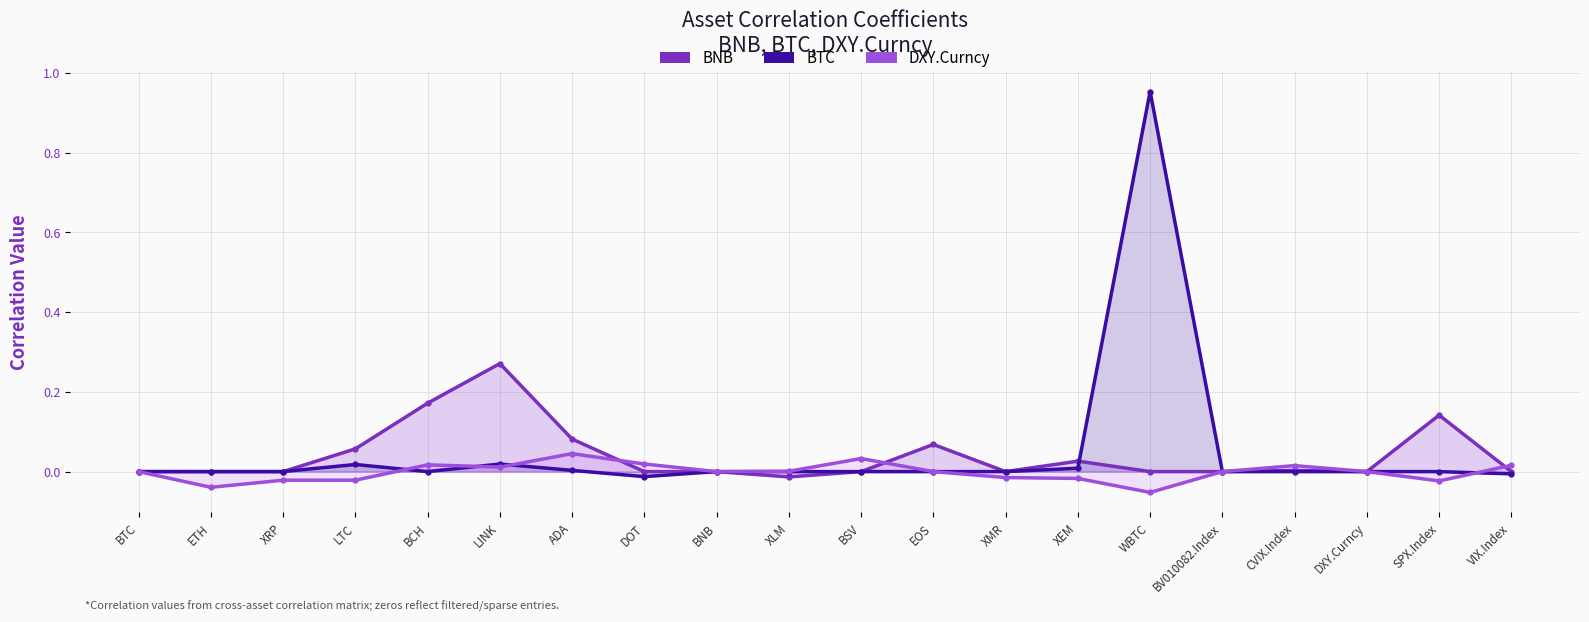

At which category is the sum across all series the highest?

WBTC